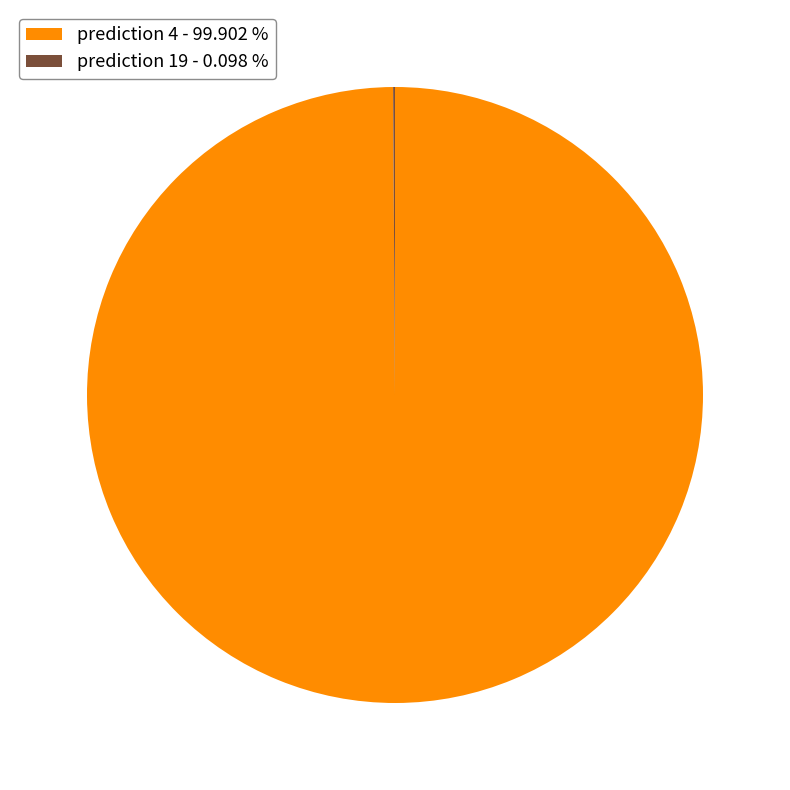

Which category has the biggest portion of the pie?

prediction 4 - 99.902 %